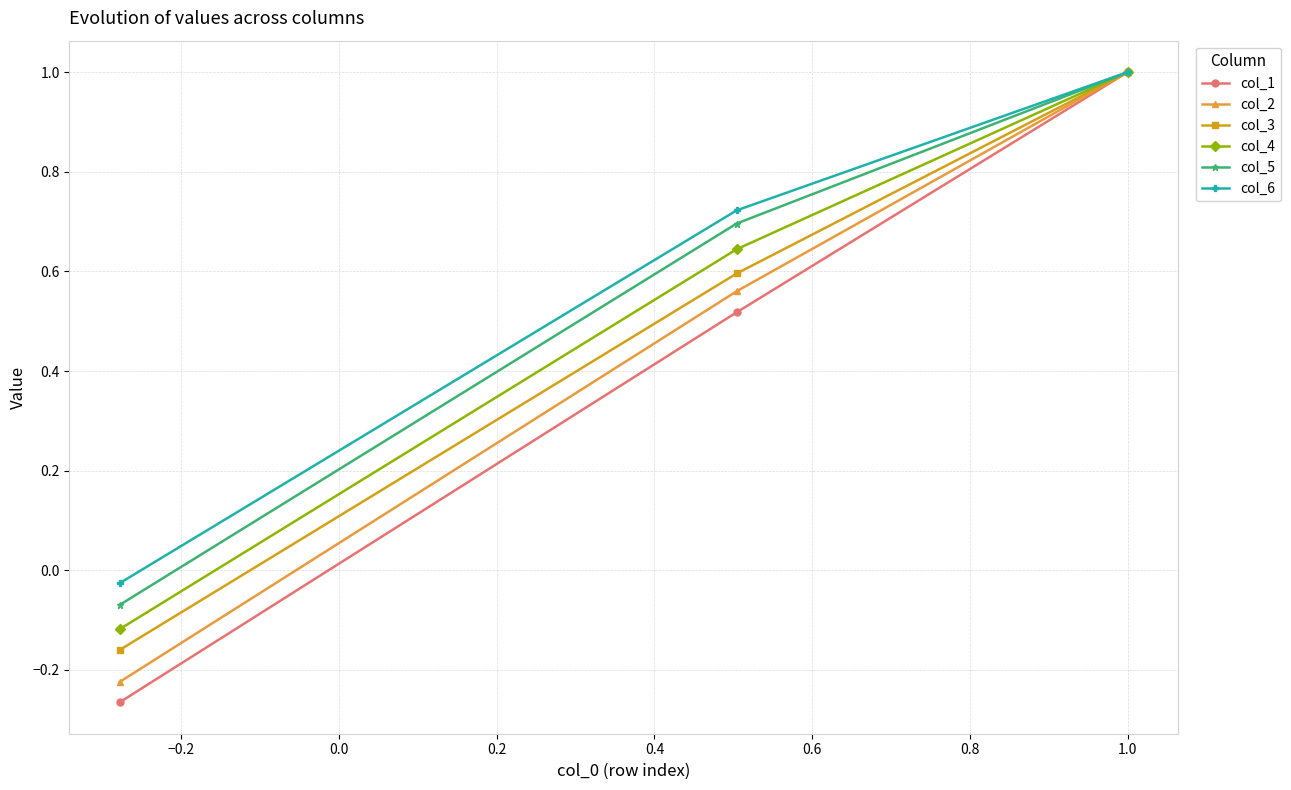

Which series has the widest spread of values?

col_1